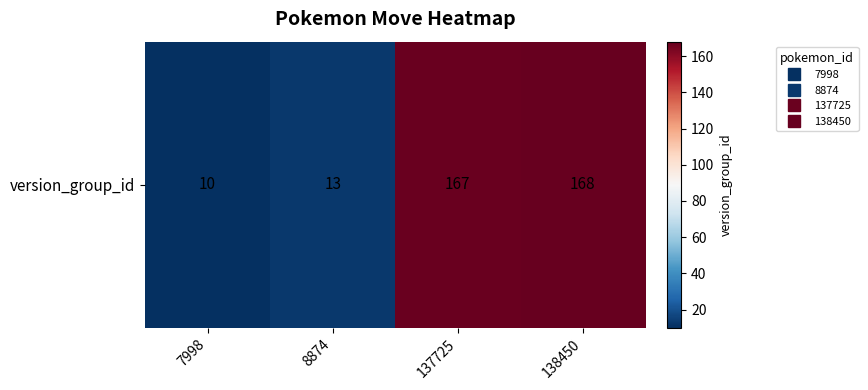

The value at 138450 is 168. True or false?

True